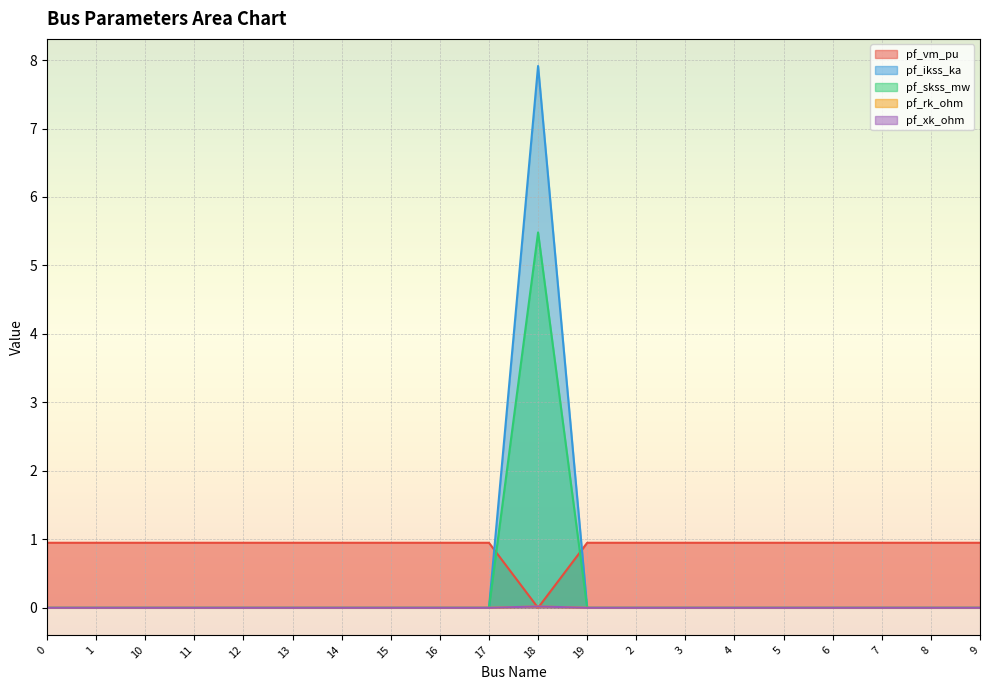

What are all the series names shown in the legend?

pf_vm_pu, pf_ikss_ka, pf_skss_mw, pf_rk_ohm, pf_xk_ohm